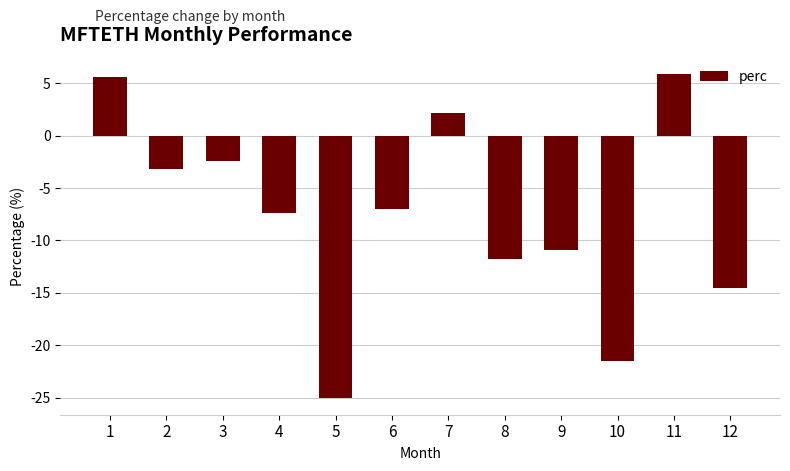

The chart shows a value of 1.9 at 1. True or false?

False